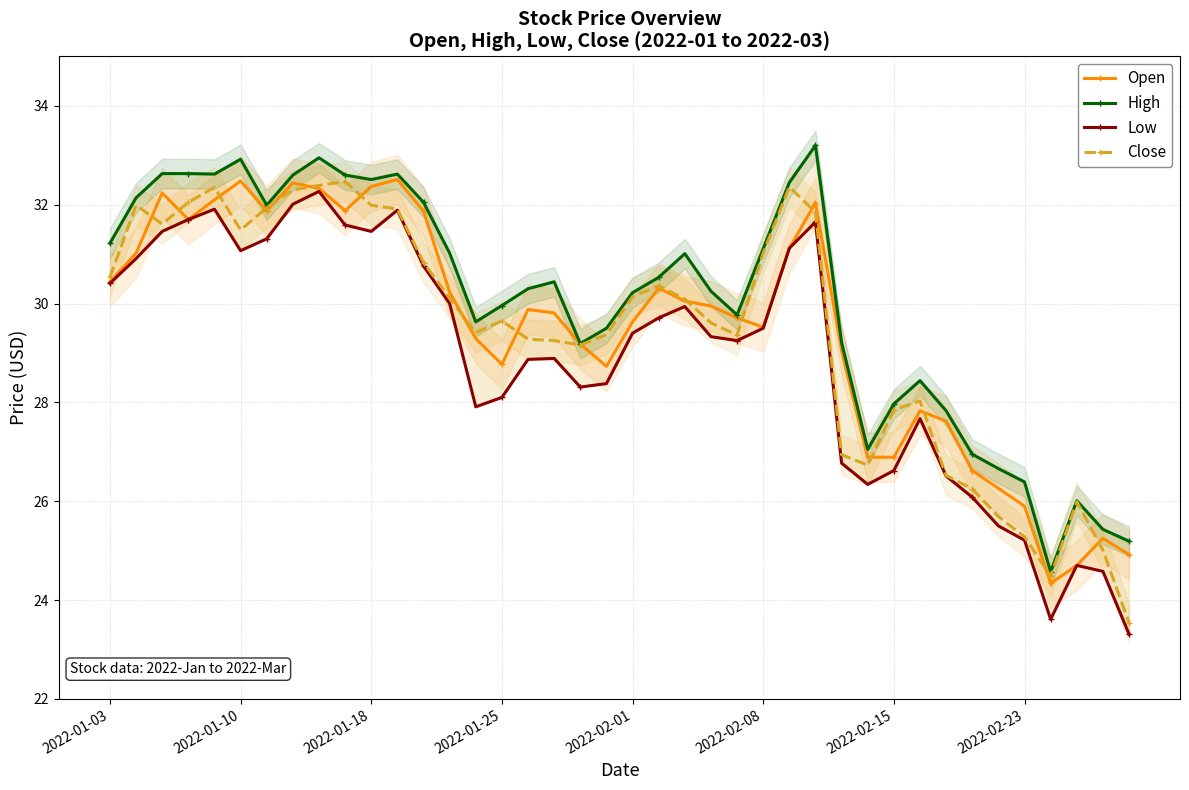

True or false: High has a value of 30.5 at 21.

True